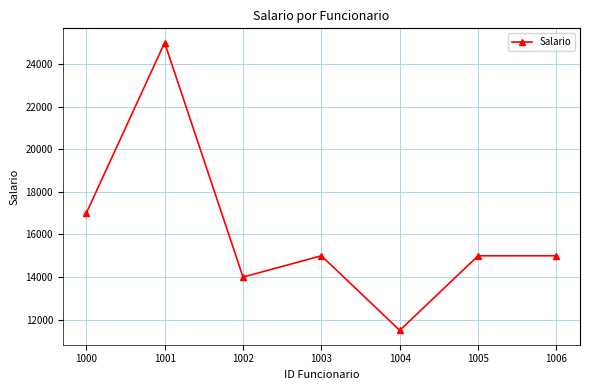

Approximately how many times larger is the value at 1002 compared to 1005?

0.9